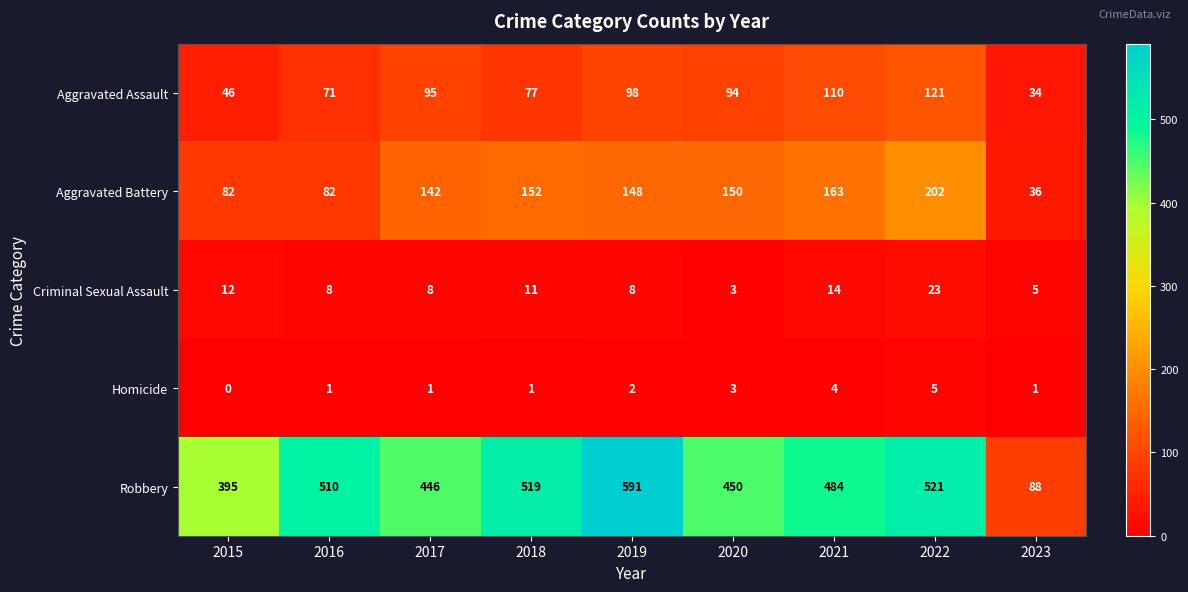

Which series has the widest spread of values?

Robbery